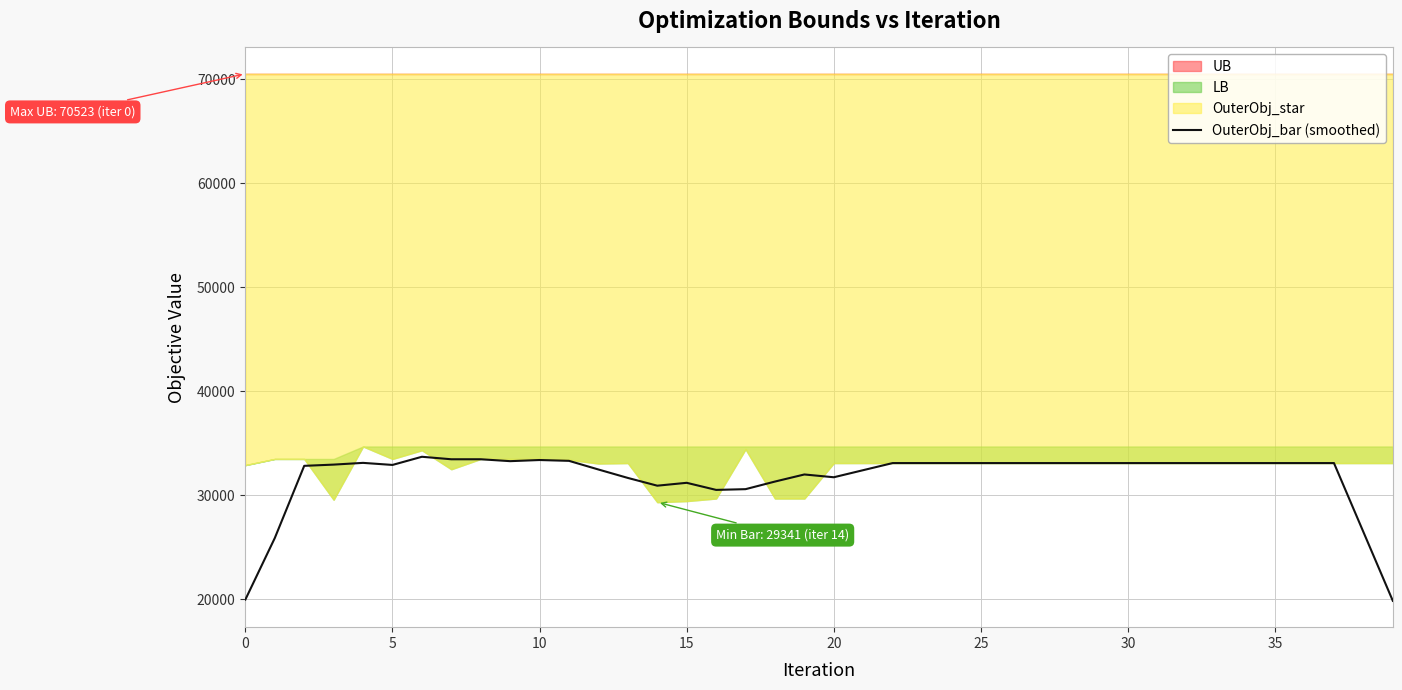

What is the lowest value of the OuterObj_bar (smoothed) series?

19861.2